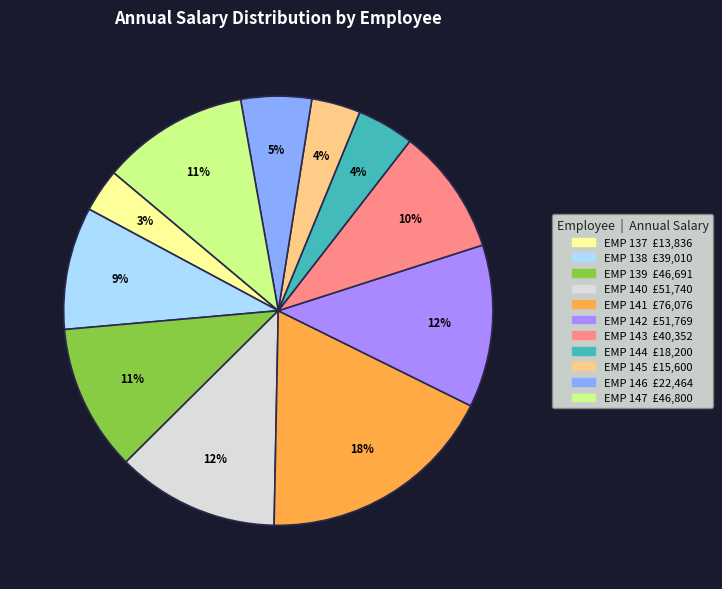

True or false: EMP 139 accounts for 3% of the total.

False